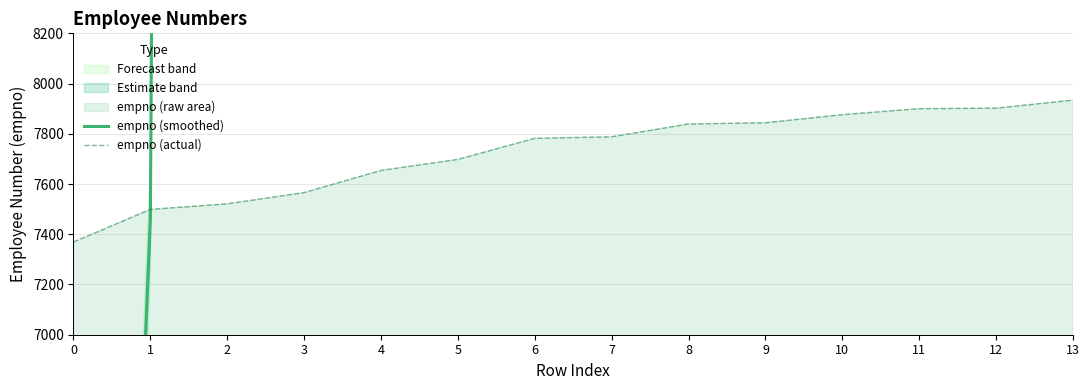

At which label does empno (smoothed) first exceed 2536117?

7